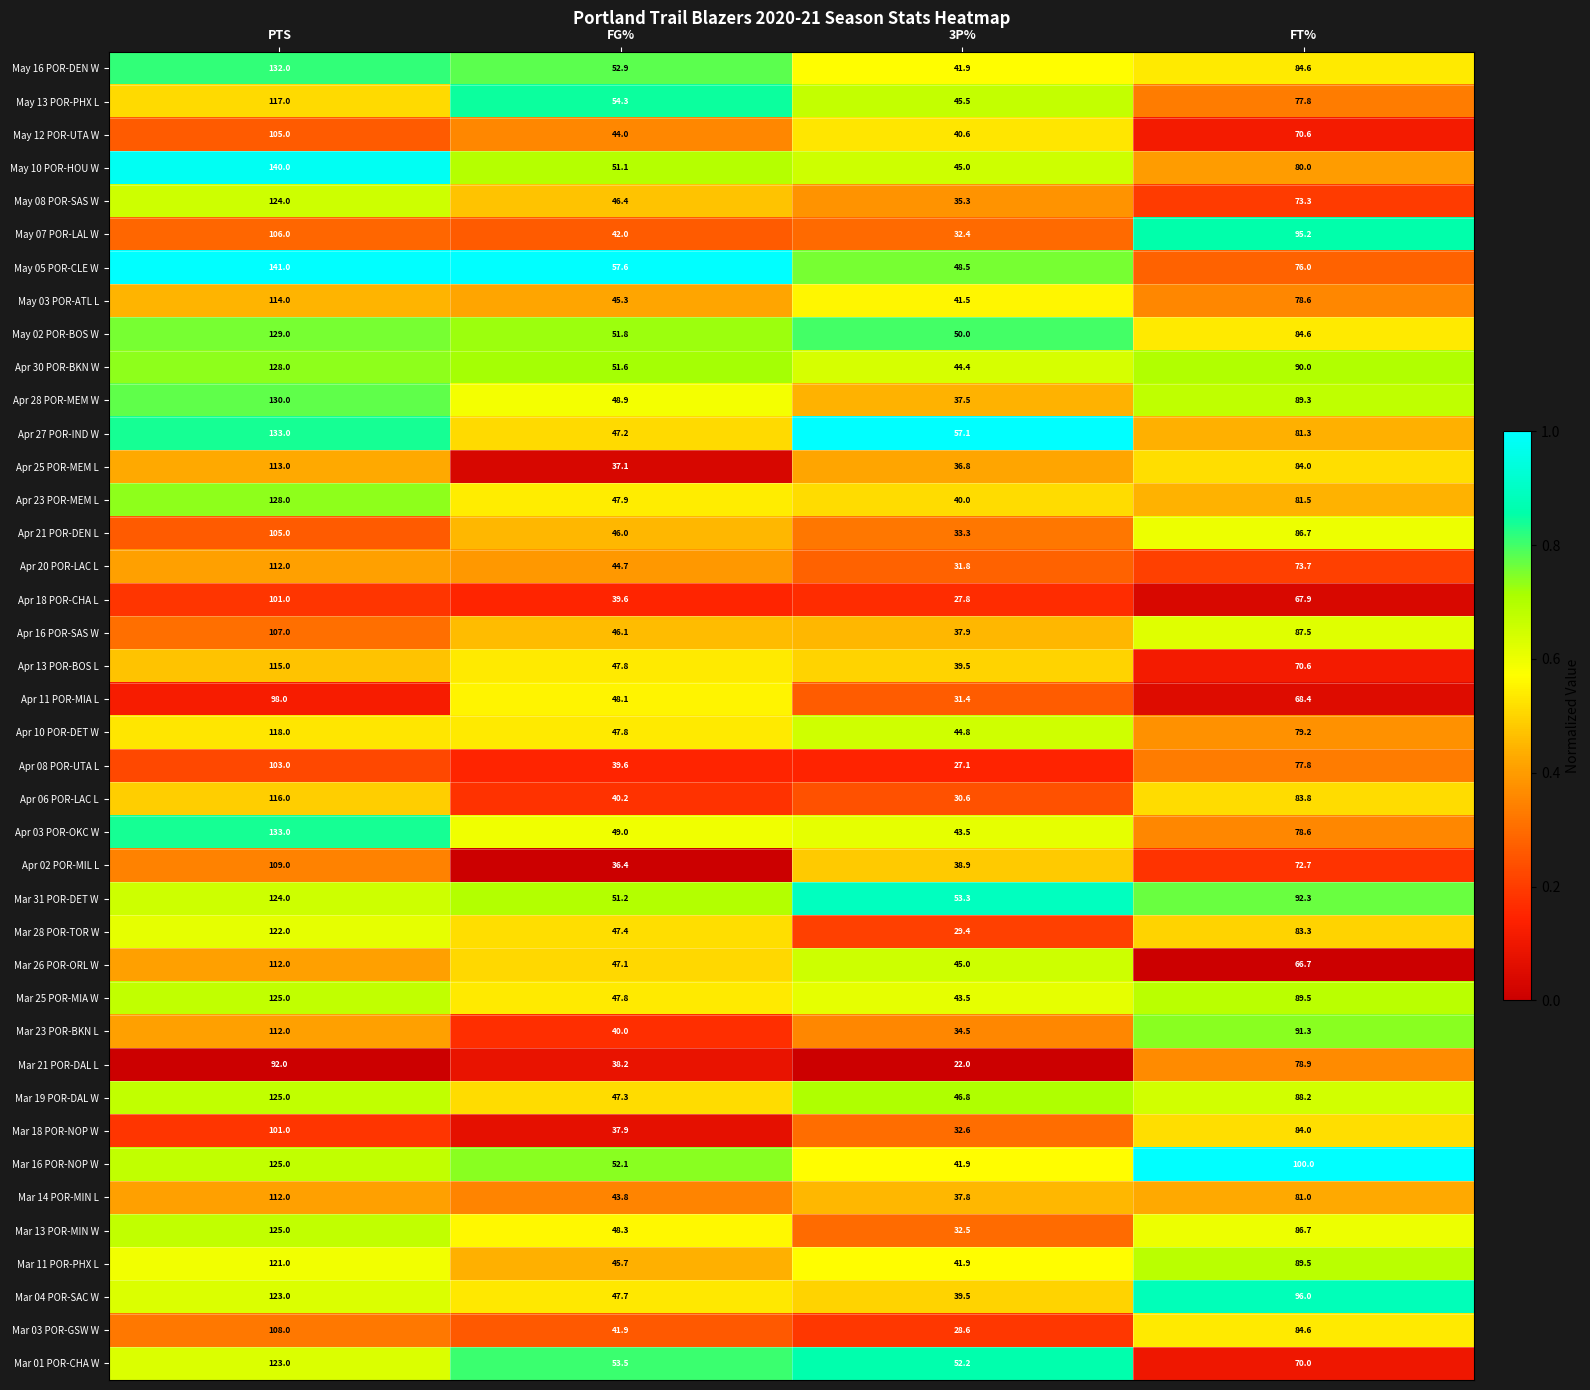

At which category is the sum across all series the highest?

PTS